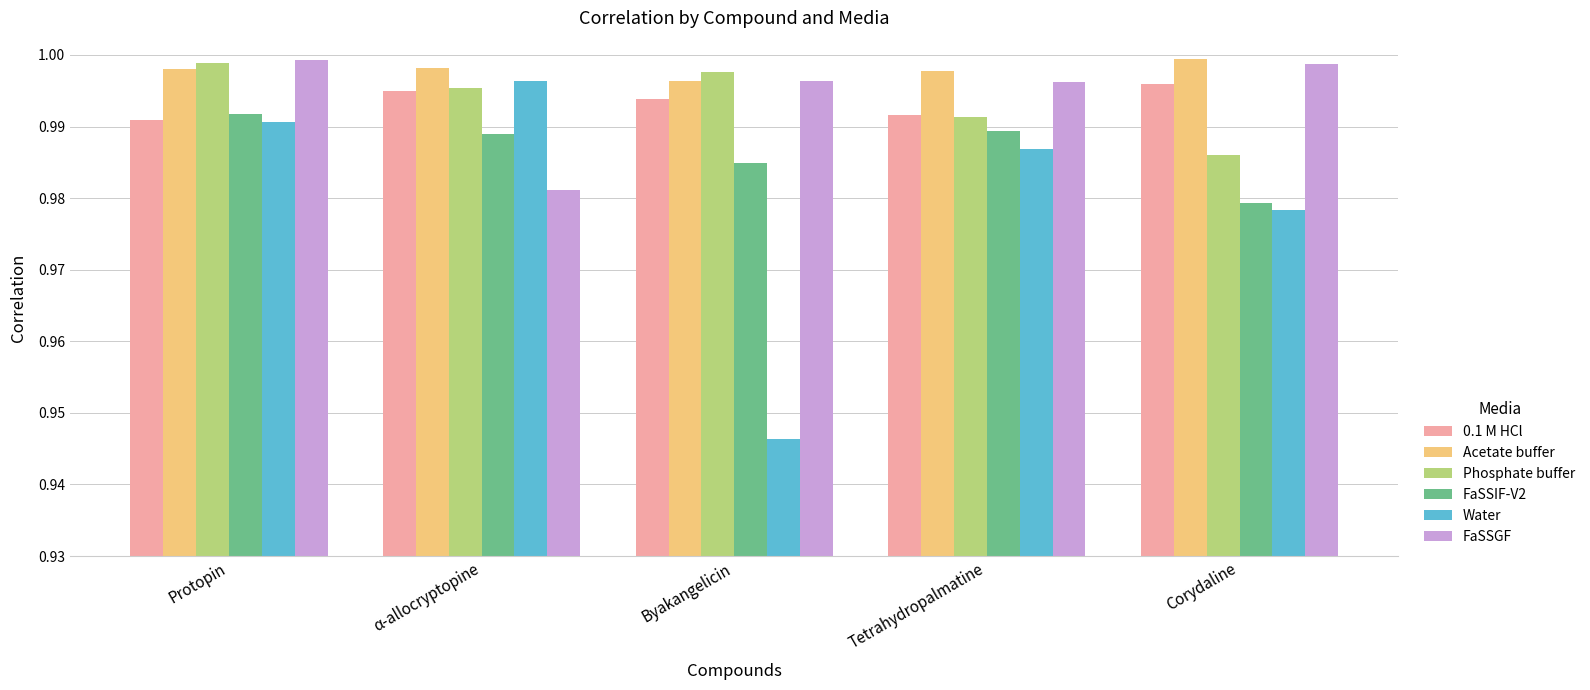

Which category has the lowest value in the Phosphate buffer series?

Corydaline